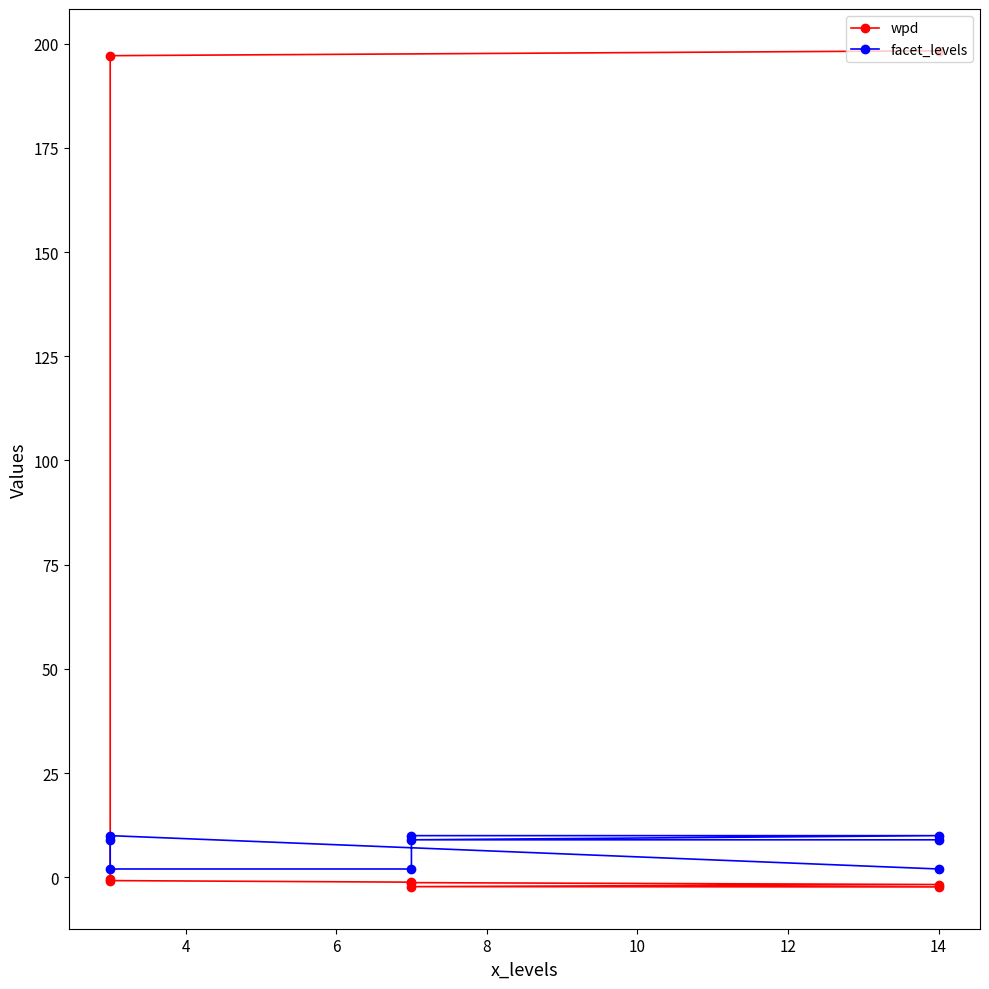

What is the value of the wpd point at the 3rd from the left?

-0.4